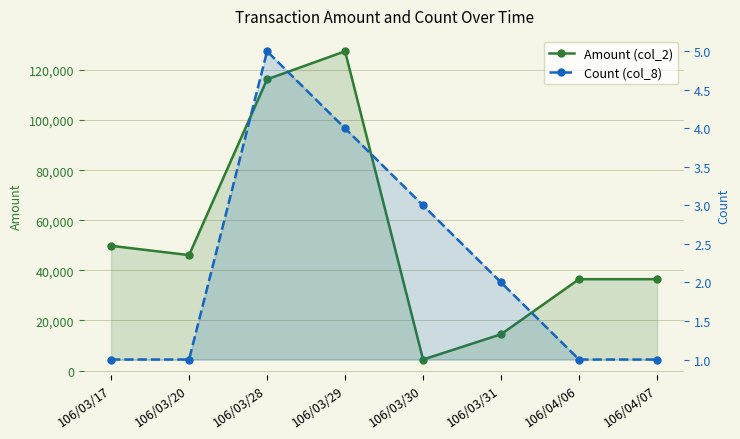

What is the greatest value displayed?

127480